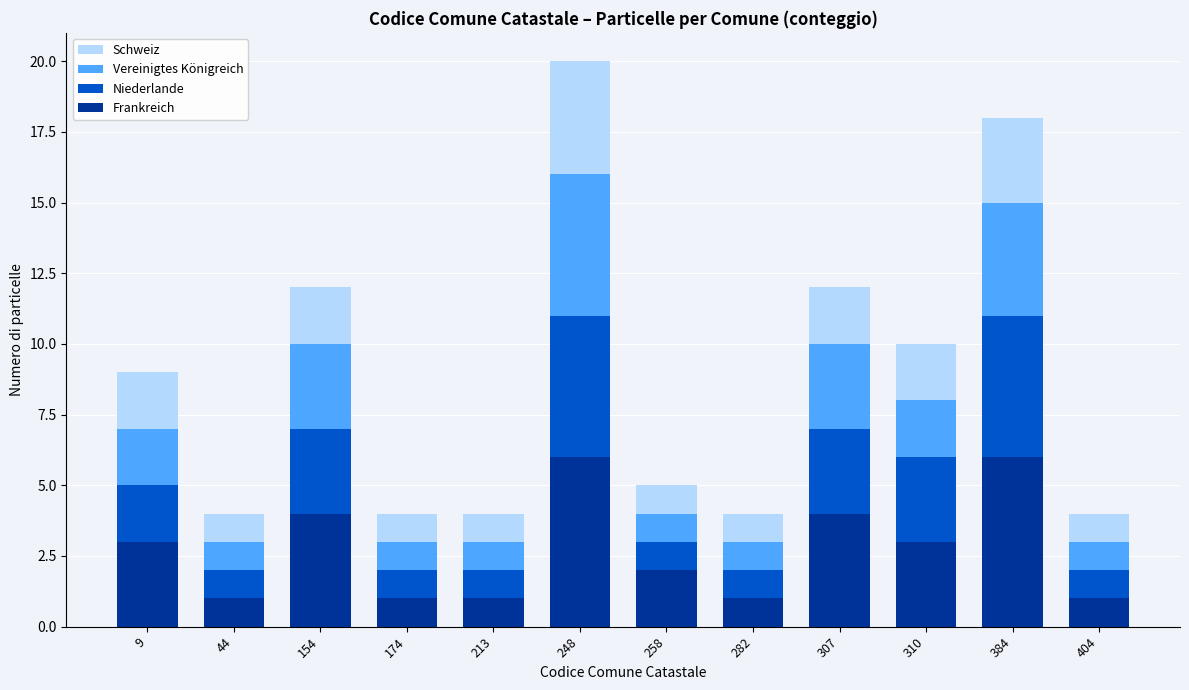

What is the highest value of the Frankreich series?

6